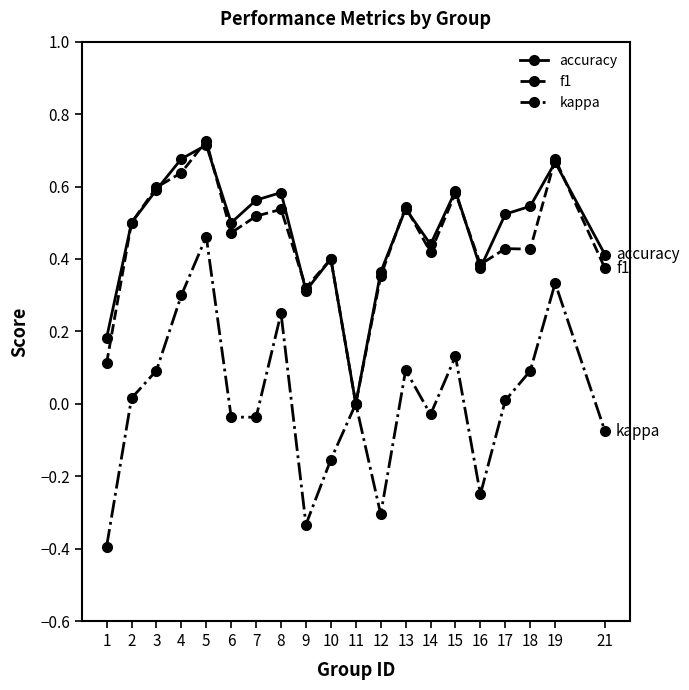

How many positive values does the accuracy series have?

19